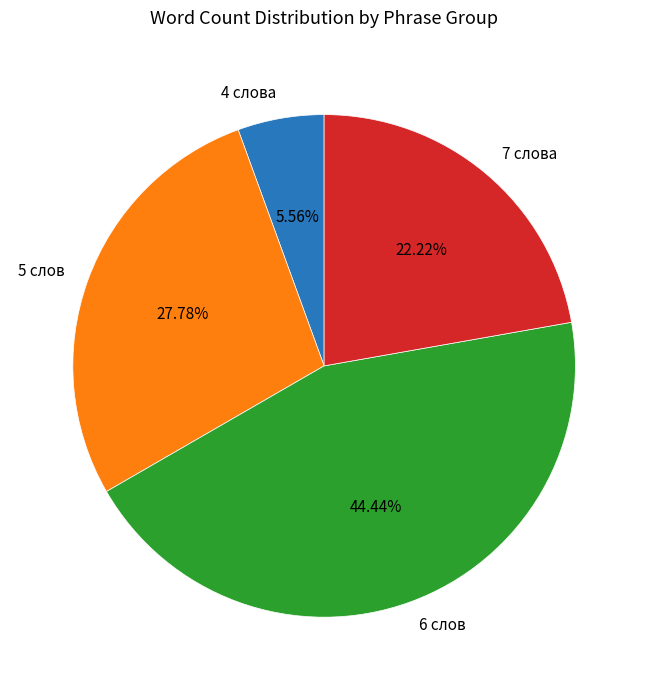

Does 4 слова represent more than half of the total?

No